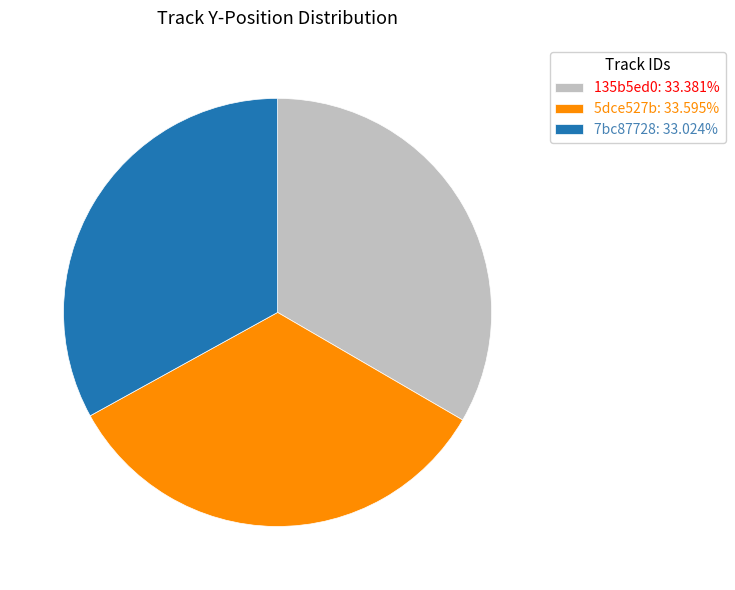

Do 135b5ed0: 33.381% and 7bc87728: 33.024% together represent more than half of the pie?

Yes